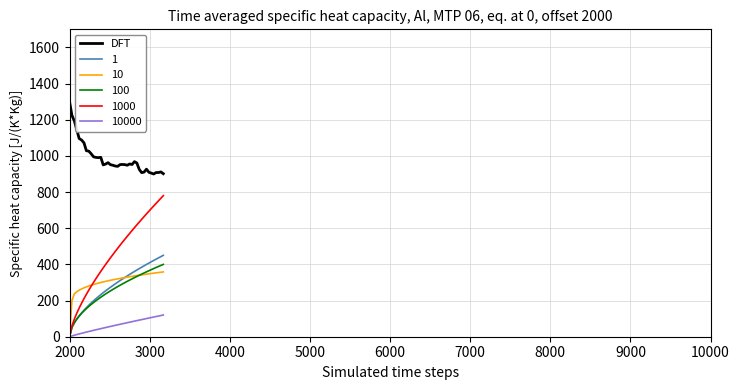

Which series has the largest range (max minus min)?

1000